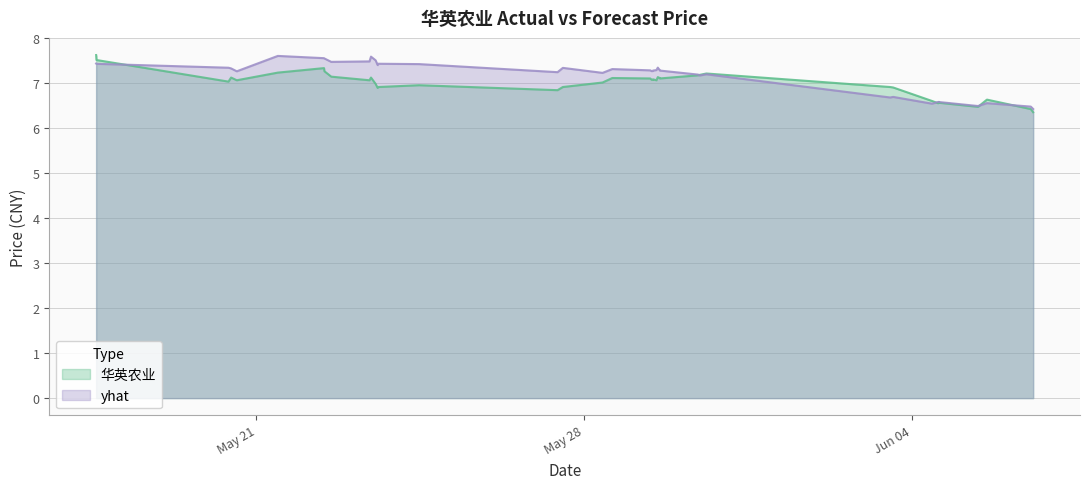

List the series in order of their overall mean, lowest first.

华英农业, yhat